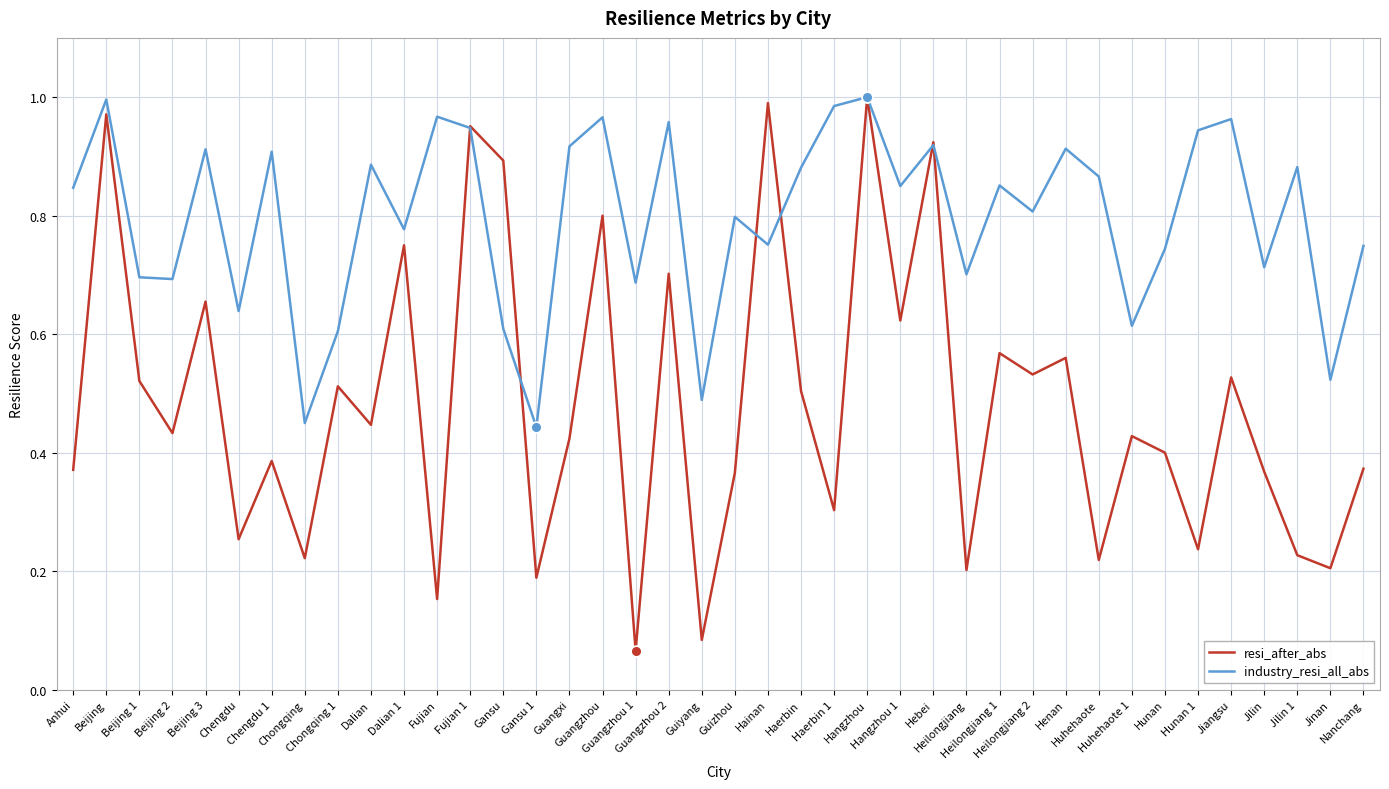

Which series has the largest total across all categories?

industry_resi_all_abs